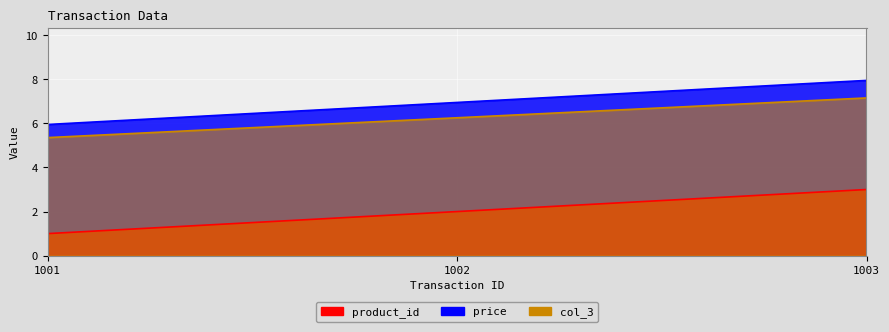

At 1002, list the series in order from smallest to largest.

price, col_3, product_id